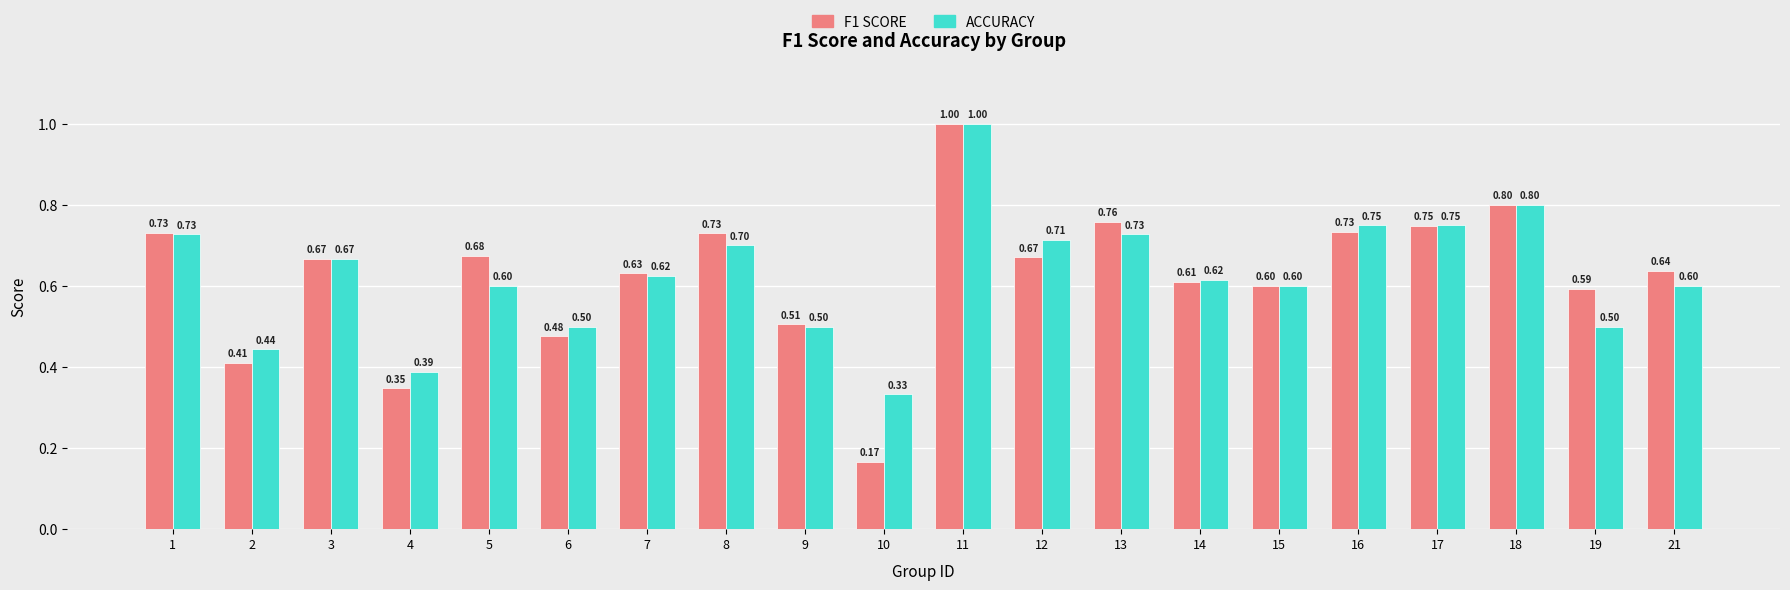

At which category is the sum across all series the highest?

11